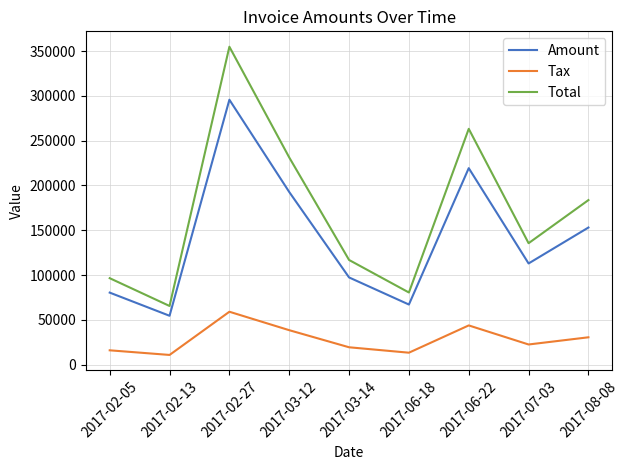

At which label is Total closest to 210192?

2017-03-12